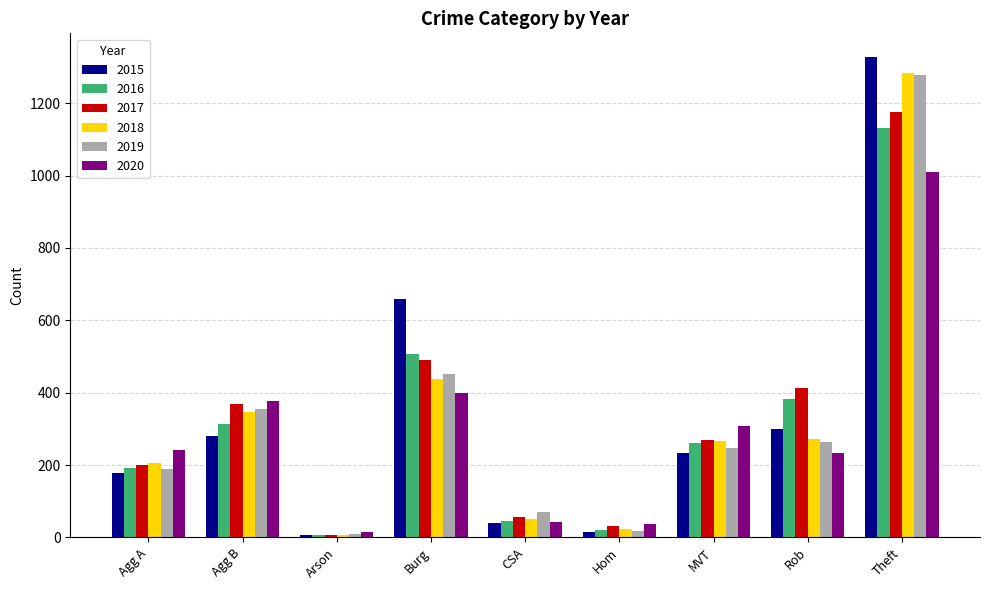

Between Agg B and Theft, which series saw the biggest shift?

2015